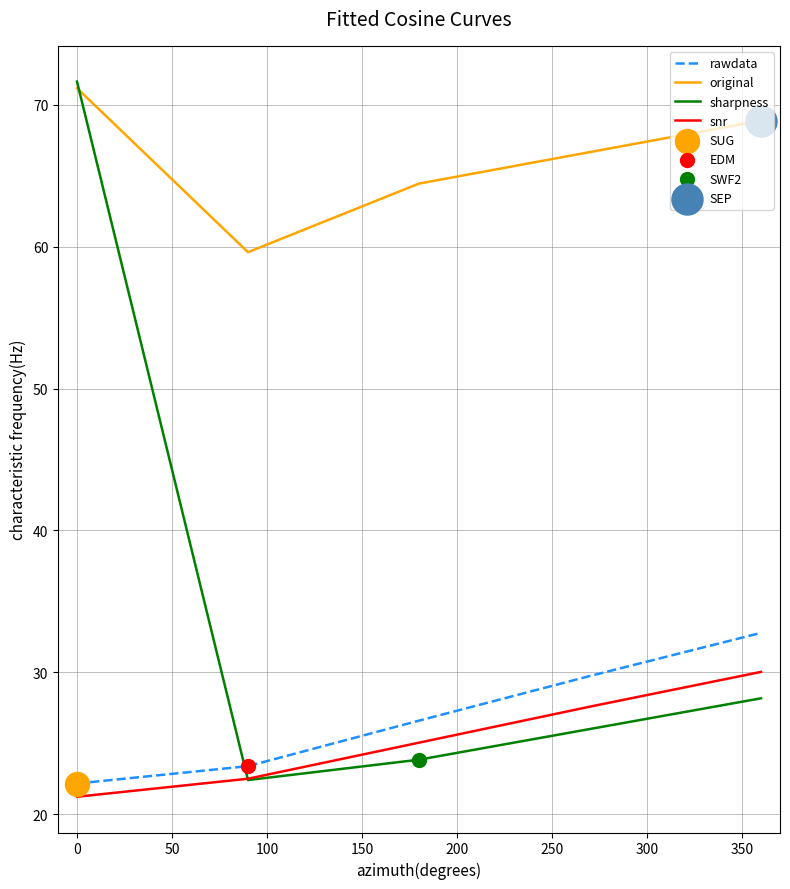

Which series has the widest spread of values?

sharpness